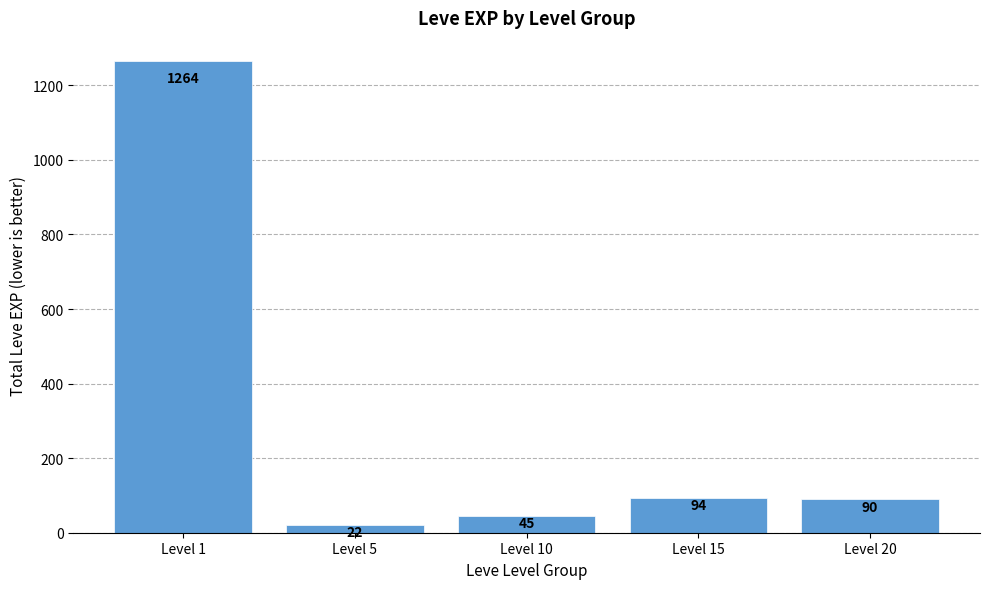

What is the smallest value displayed?

22